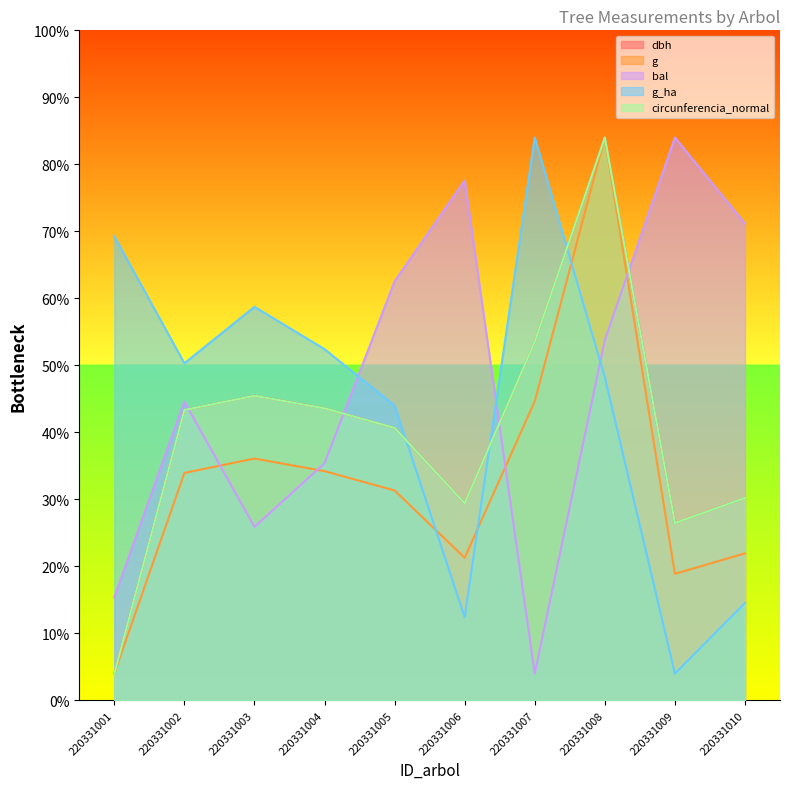

In circunferencia_normal, how many points are lower than both neighbors (excluding endpoints)?

2